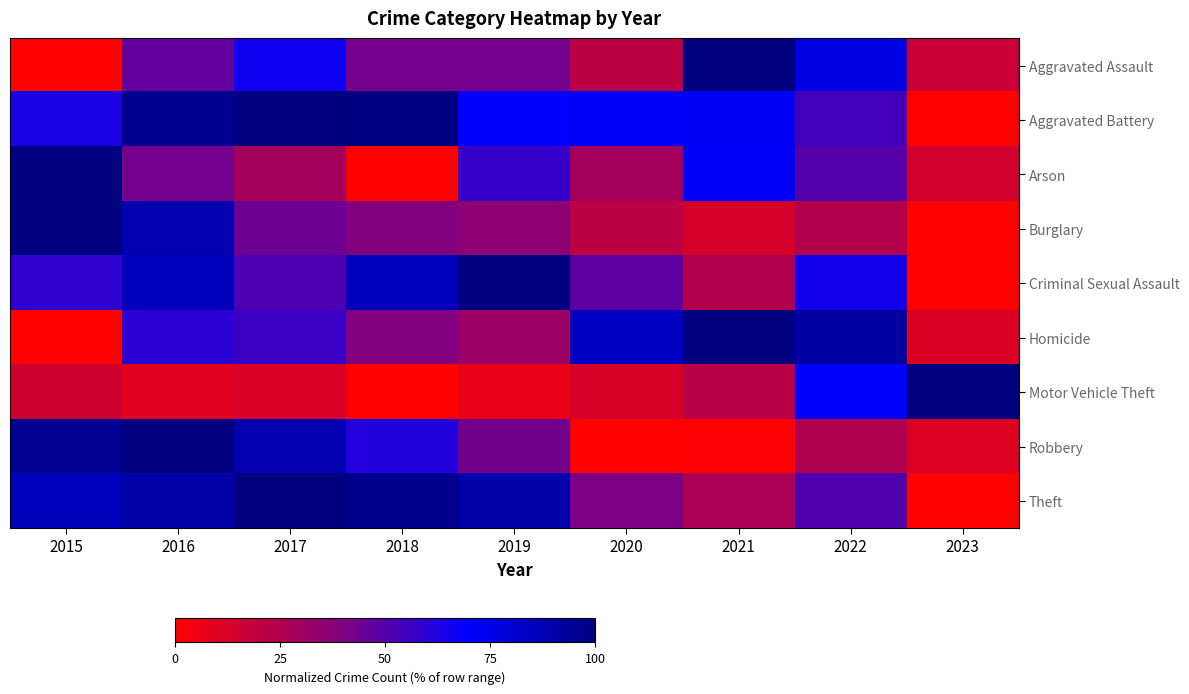

Count the number of data series in this chart.

9